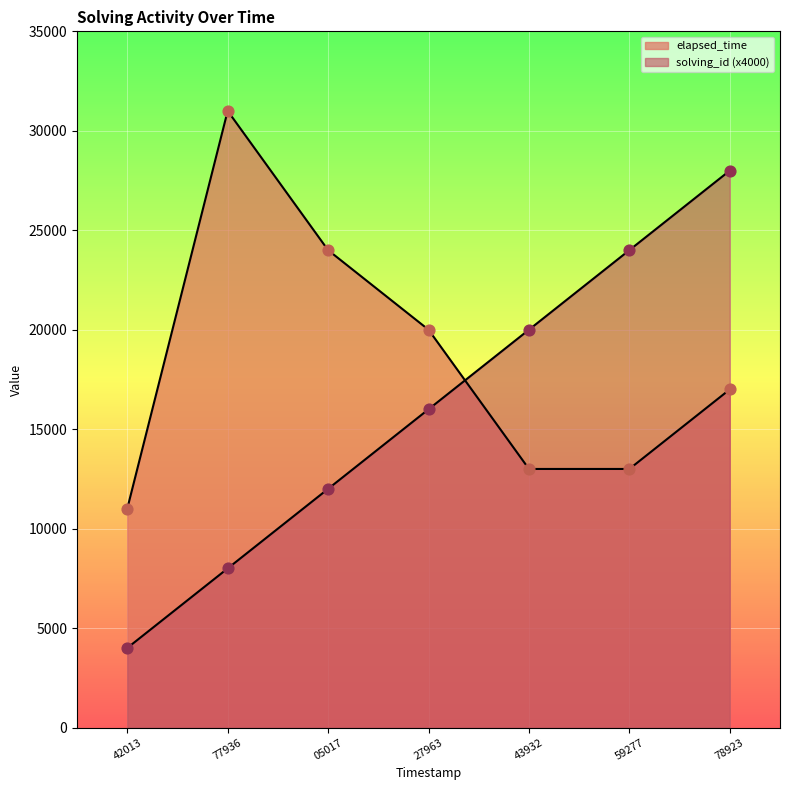

What are all the series names shown in the legend?

solving_id, elapsed_time